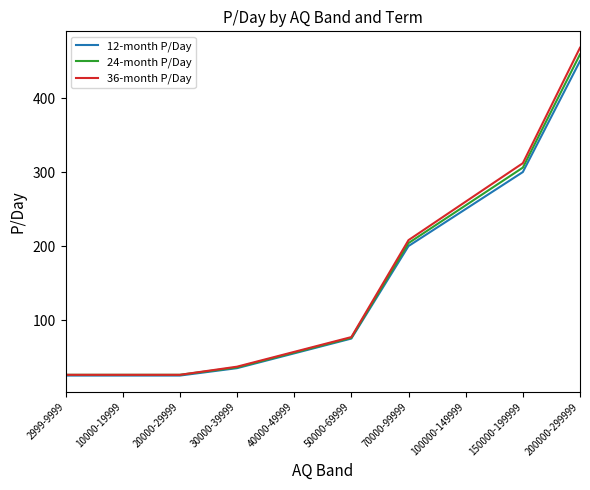

At which category is the sum across all series the highest?

200000-299999